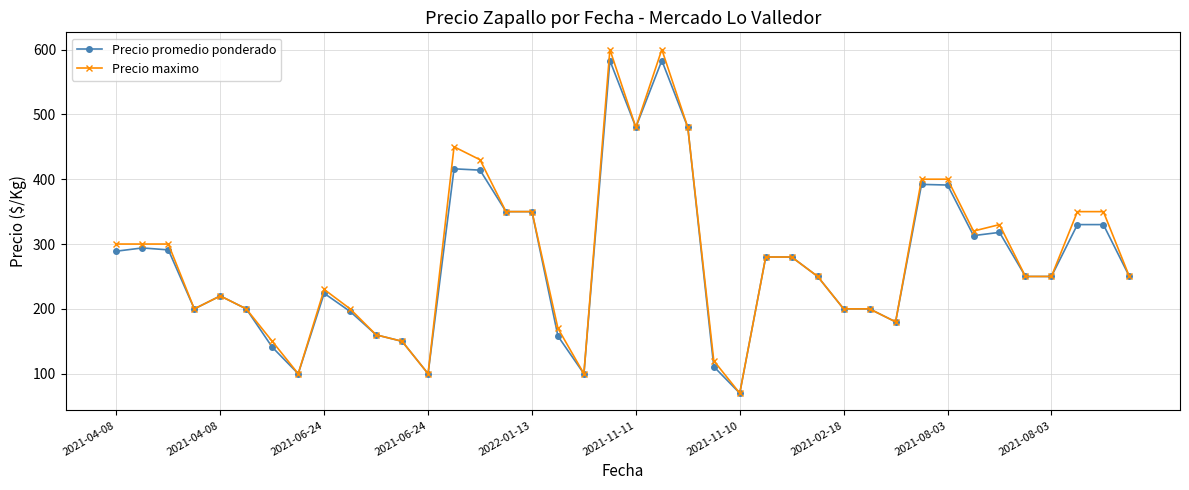

True or false: Precio maximo has more than 2 interior local peaks.

True